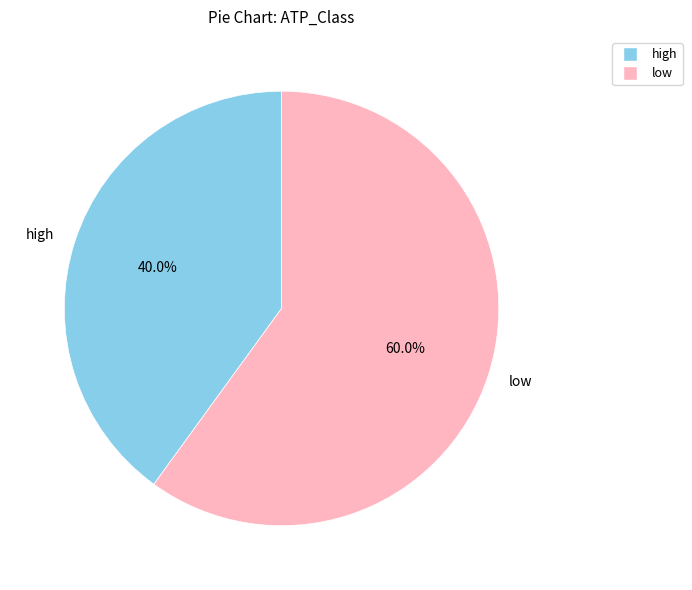

How many segments does this pie chart have?

2